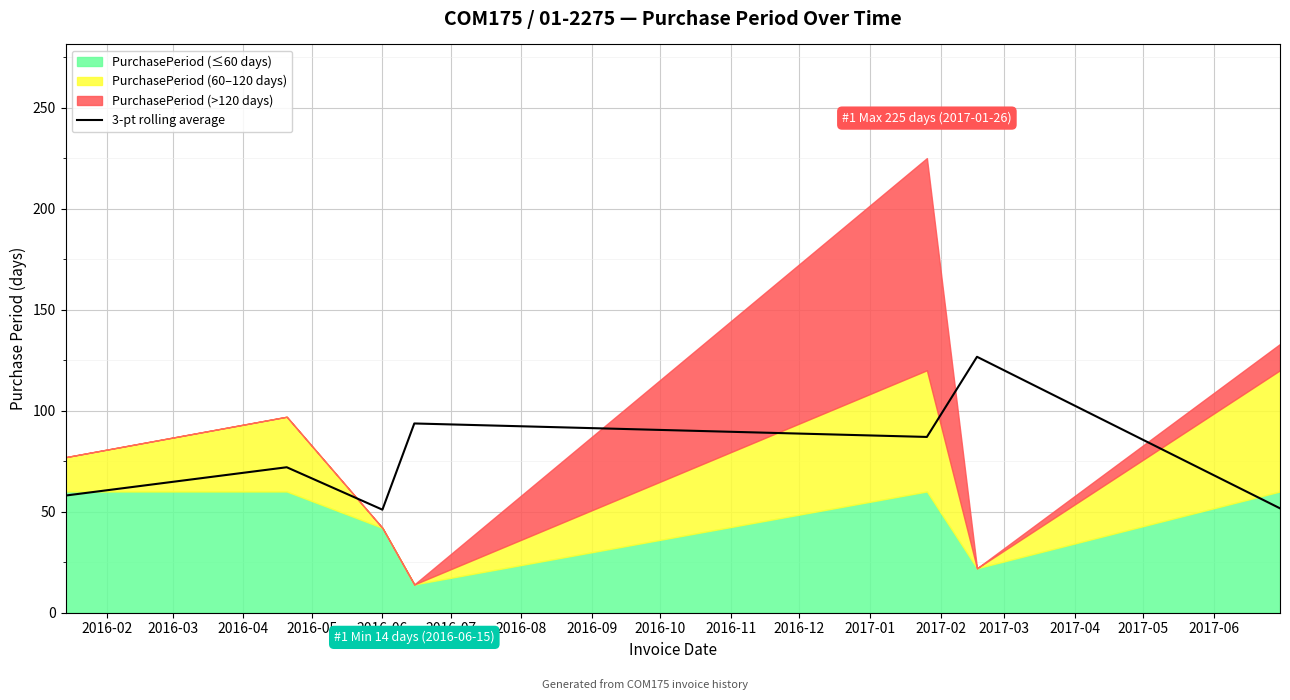

What is the minimum value for 3-pt rolling average?

51.0